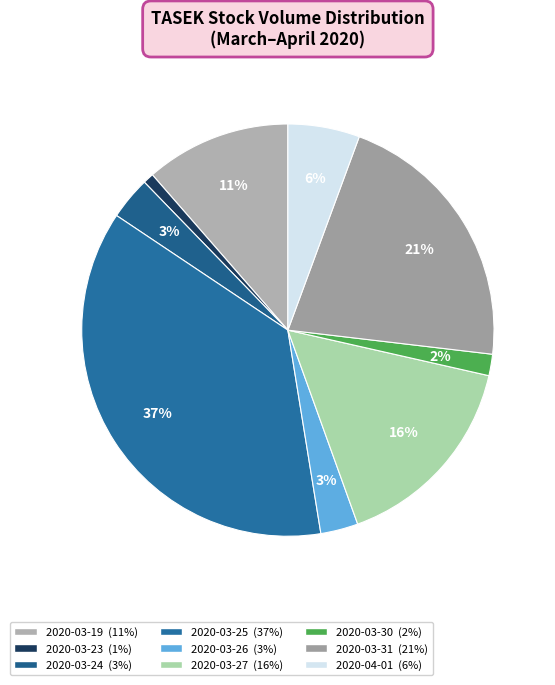

Which has a higher value, 2020-03-30 or 2020-03-25?

2020-03-25